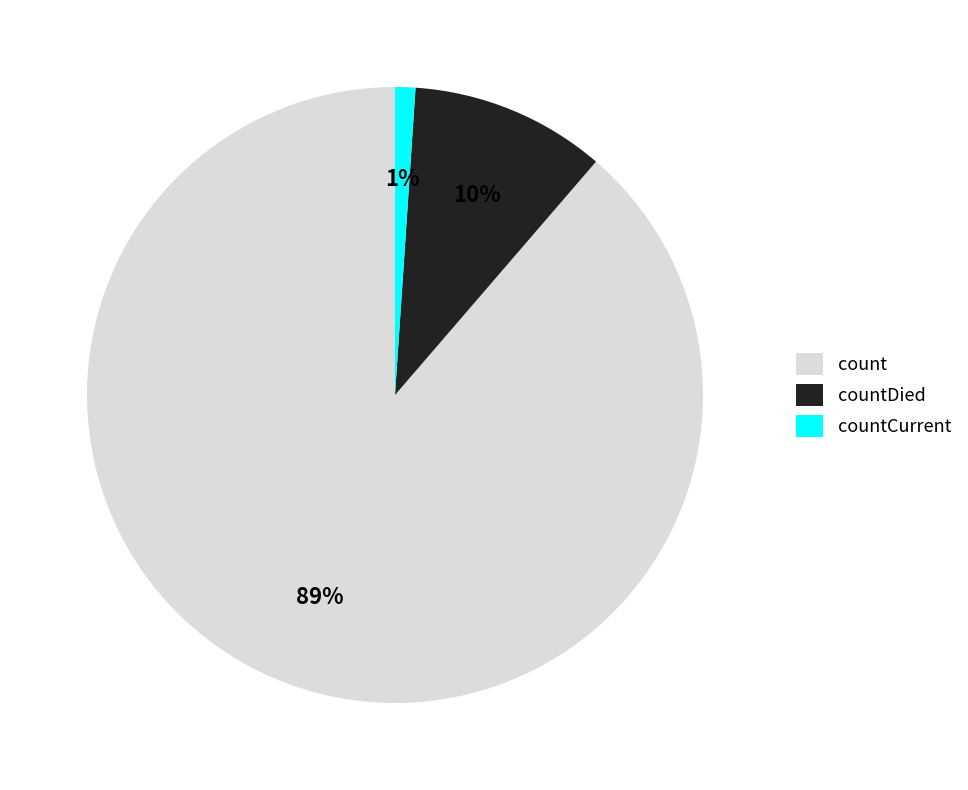

Is there a majority slice in this chart?

Yes